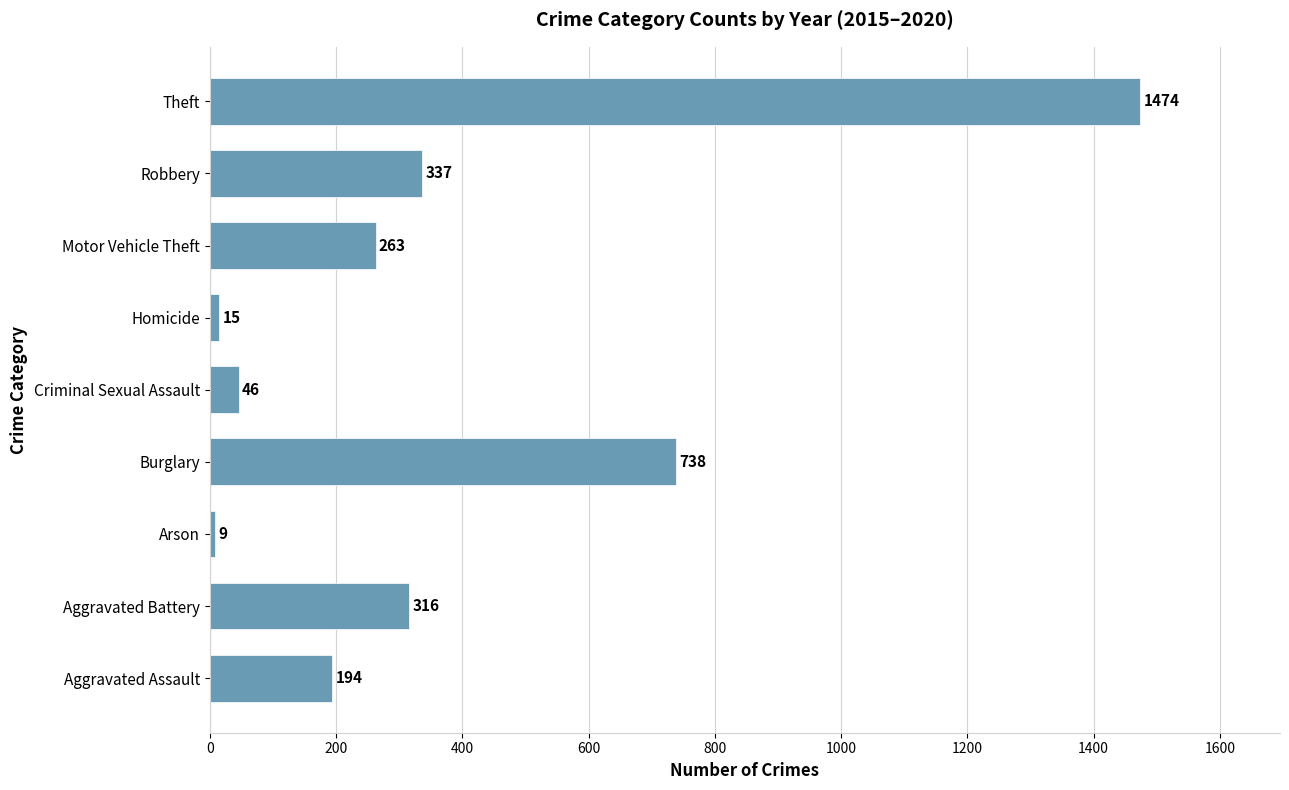

The value at Theft is 1474. True or false?

True